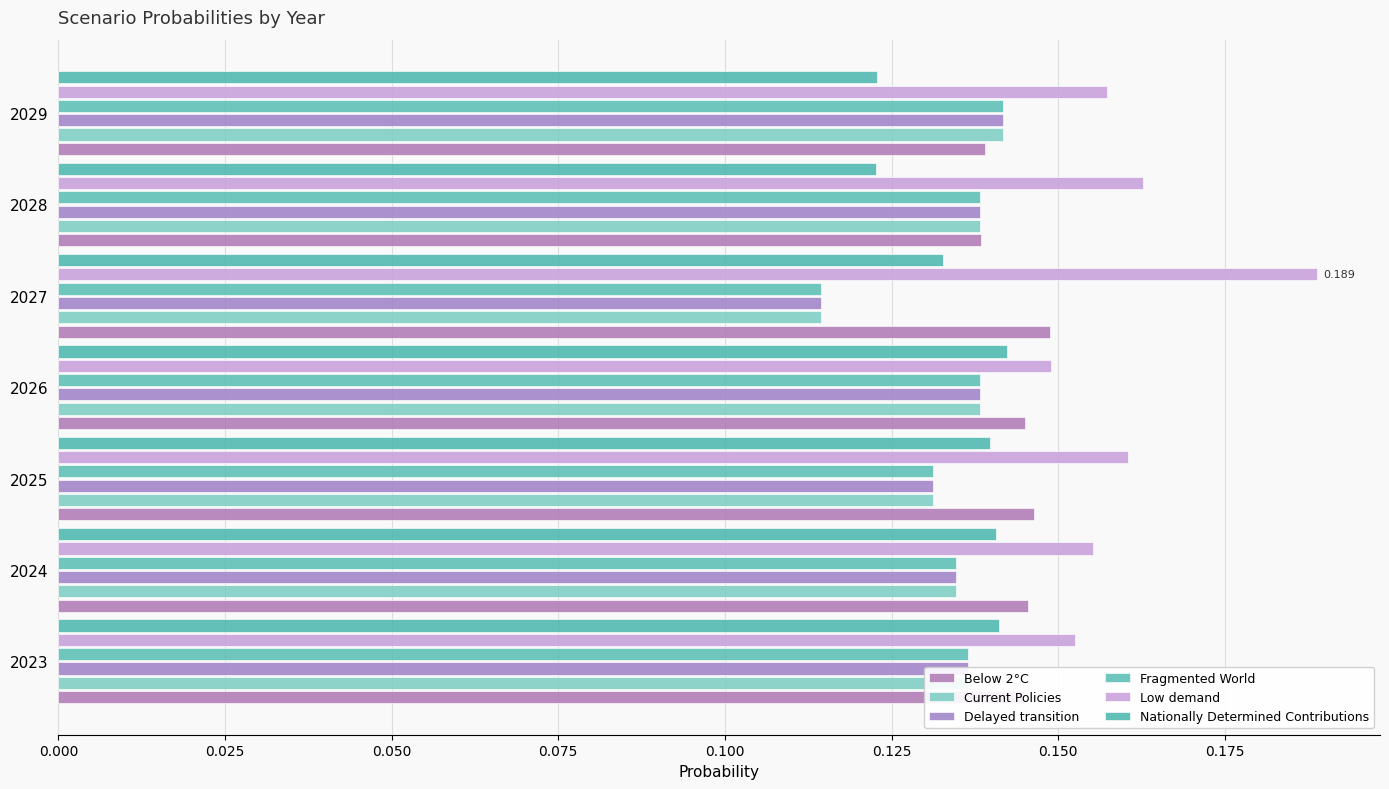

How many Below 2°C values are between 0 and 1?

7